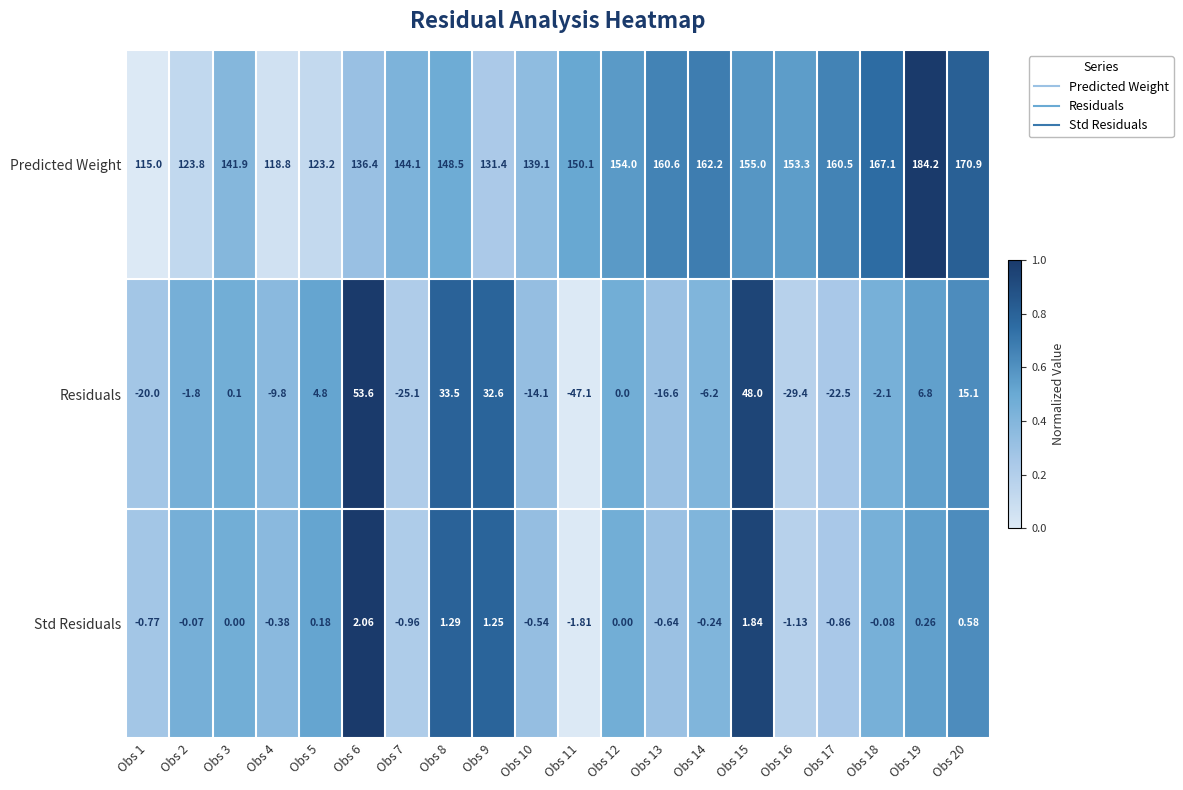

List the series in order of their peak value, lowest first.

Std Residuals, Residuals, Predicted Weight